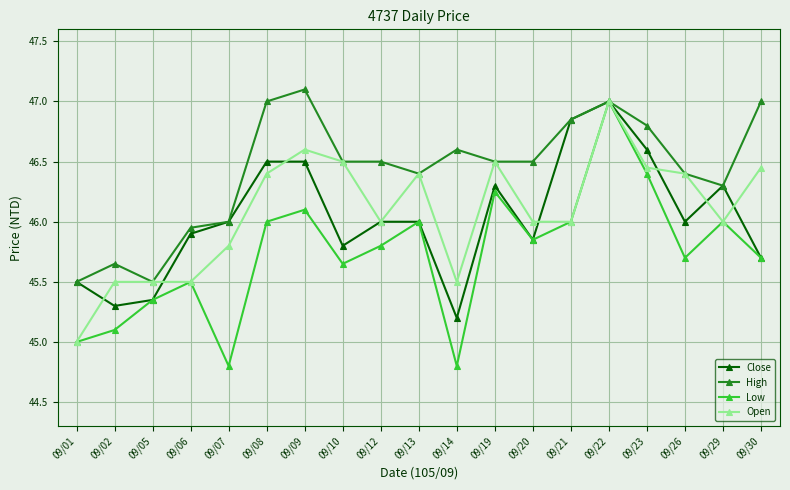

Where is the first local minimum for High?

09/05